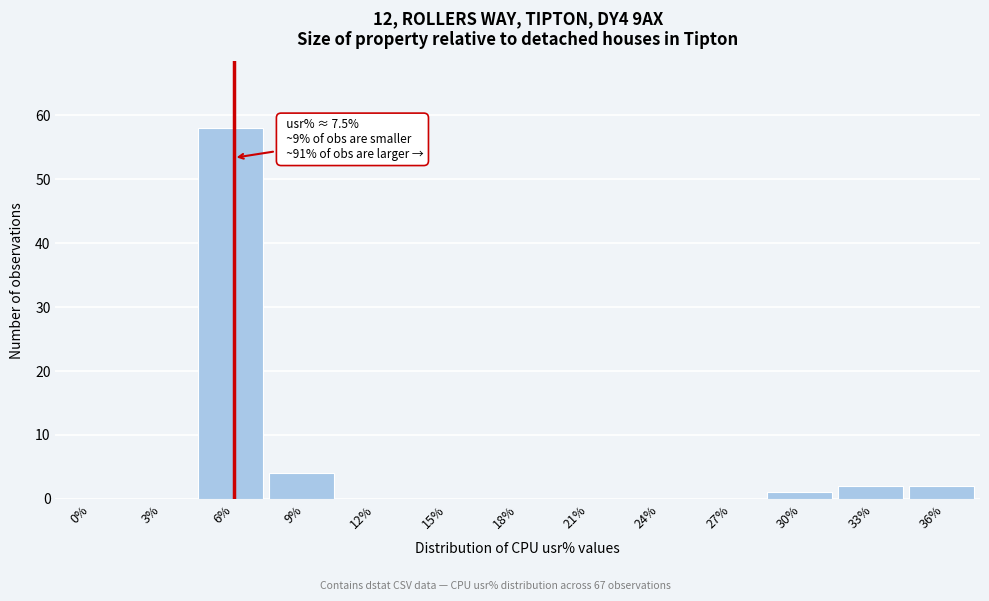

Reading right to left, list all the values displayed in this chart.

36%=2	33%=2	30%=1	27%=0	24%=0	21%=0	18%=0	15%=0	12%=0	9%=4	6%=58	3%=0	0%=0